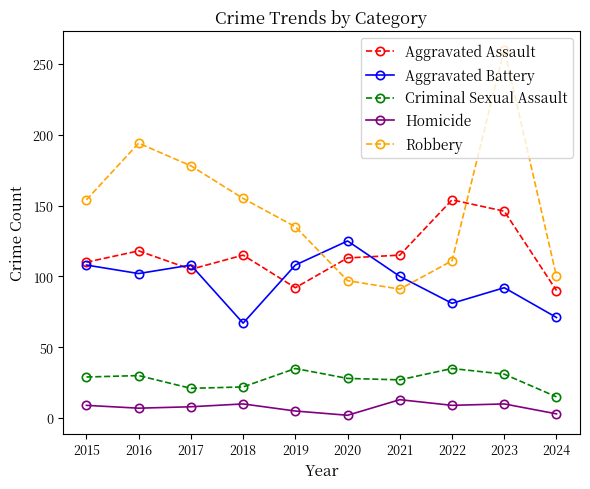

The value of Robbery at 2018 is 155. True or false?

True